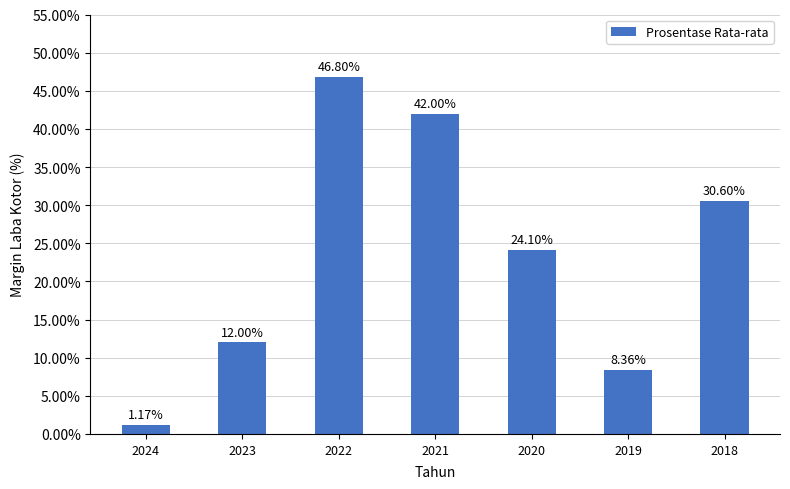

What is the difference between the maximum and minimum values?

45.6